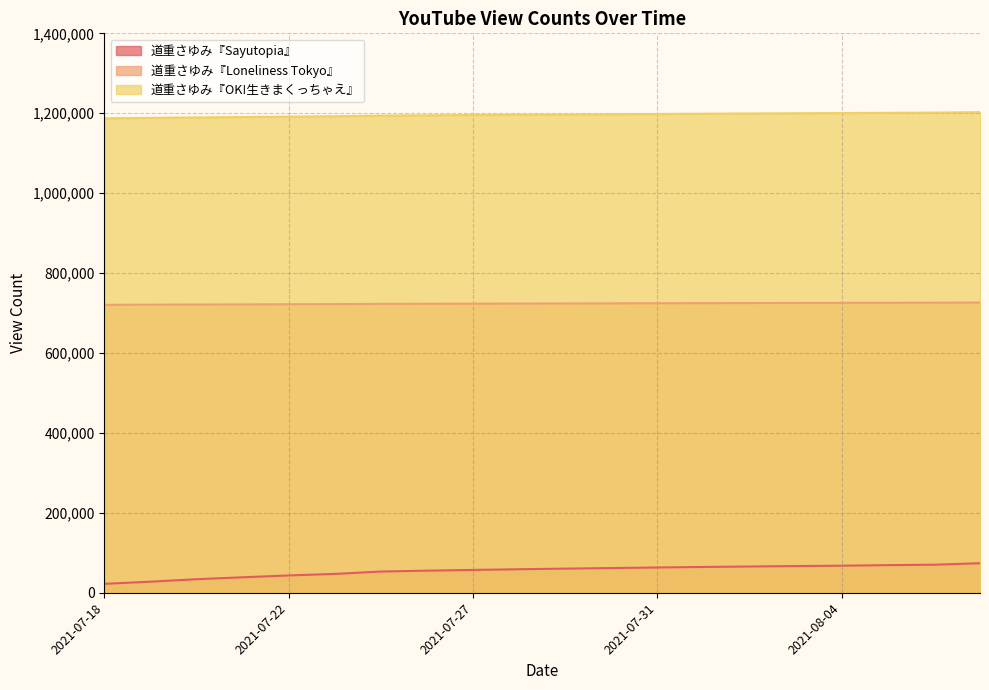

Reading left to right, extract all data points from this chart.

道重さゆみ『Sayutopia』: 2021-07-18=22272	2021-07-19=27688	2021-07-20=33869	2021-07-21=38696	2021-07-22=43313	2021-07-23=47067	2021-07-25=53076	2021-07-26=55238	2021-07-27=57105	2021-07-28=58804	2021-07-29=60366	2021-07-30=61804	2021-07-31=63198	2021-08-01=64514	2021-08-02=65667	2021-08-03=66761	2021-08-04=67732	2021-08-05=69106	2021-08-06=70159	2021-08-08=73907
道重さゆみ『Loneliness Tokyo』: 2021-07-18=720557	2021-07-19=720937	2021-07-20=721302	2021-07-21=721631	2021-07-22=721974	2021-07-23=722326	2021-07-25=722919	2021-07-26=723170	2021-07-27=723451	2021-07-28=723736	2021-07-29=723981	2021-07-30=724232	2021-07-31=724528	2021-08-01=724796	2021-08-02=725053	2021-08-03=725253	2021-08-04=725479	2021-08-05=725716	2021-08-06=725893	2021-08-08=726352
道重さゆみ『OK!生きまくっちゃえ』: 2021-07-18=1187323	2021-07-19=1188421	2021-07-20=1189501	2021-07-21=1190431	2021-07-22=1191390	2021-07-23=1192490	2021-07-25=1194083	2021-07-26=1194840	2021-07-27=1195548	2021-07-28=1196195	2021-07-29=1196803	2021-07-30=1197445	2021-07-31=1198103	2021-08-01=1198788	2021-08-02=1199381	2021-08-03=1199928	2021-08-04=1200476	2021-08-05=1201047	2021-08-06=1201573	2021-08-08=1202696